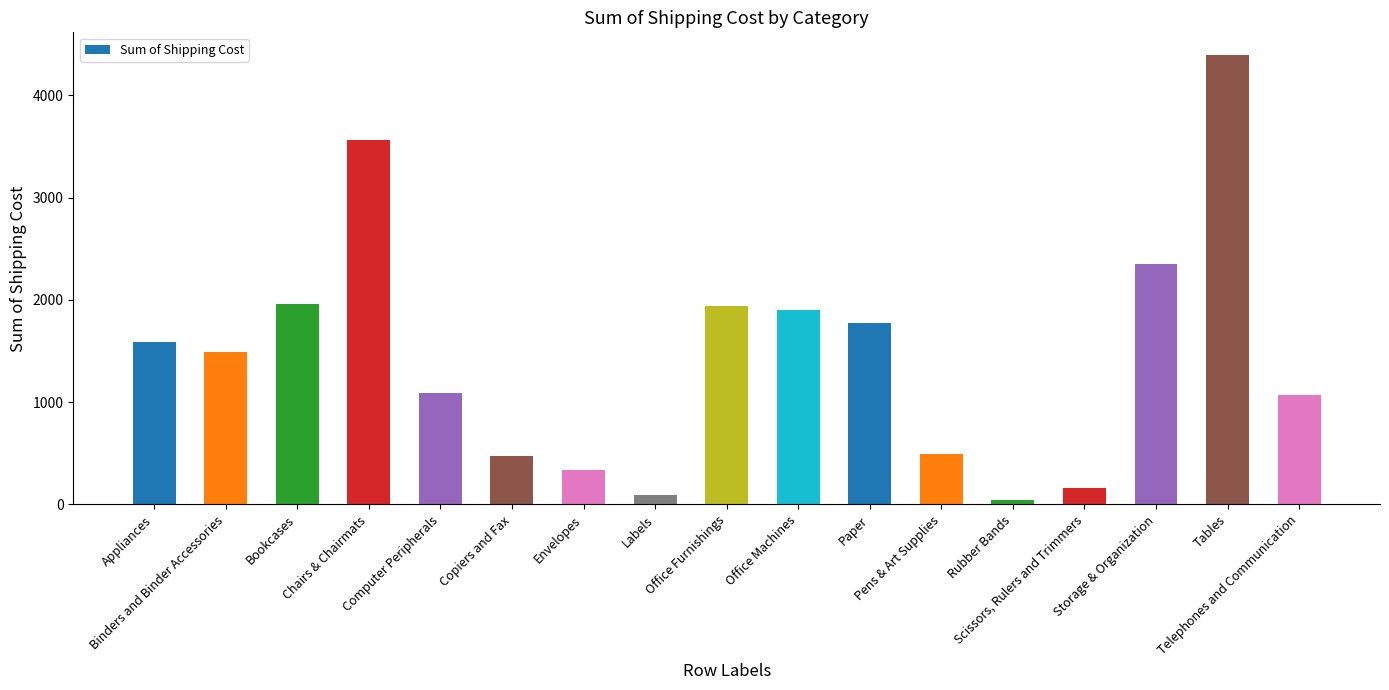

At which label is the value closest to 2222?

Storage & Organization